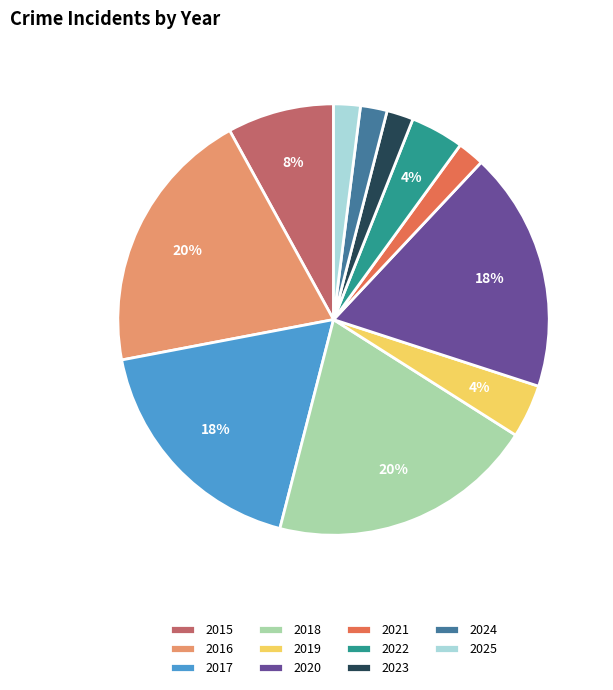

What percentage is the 2016 slice, to the nearest percent?

20%